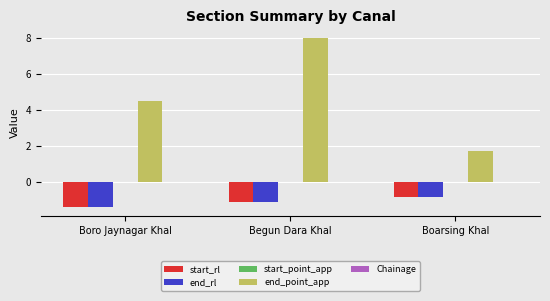

Where does the end_rl series first go above -1?

Boarsing Khal